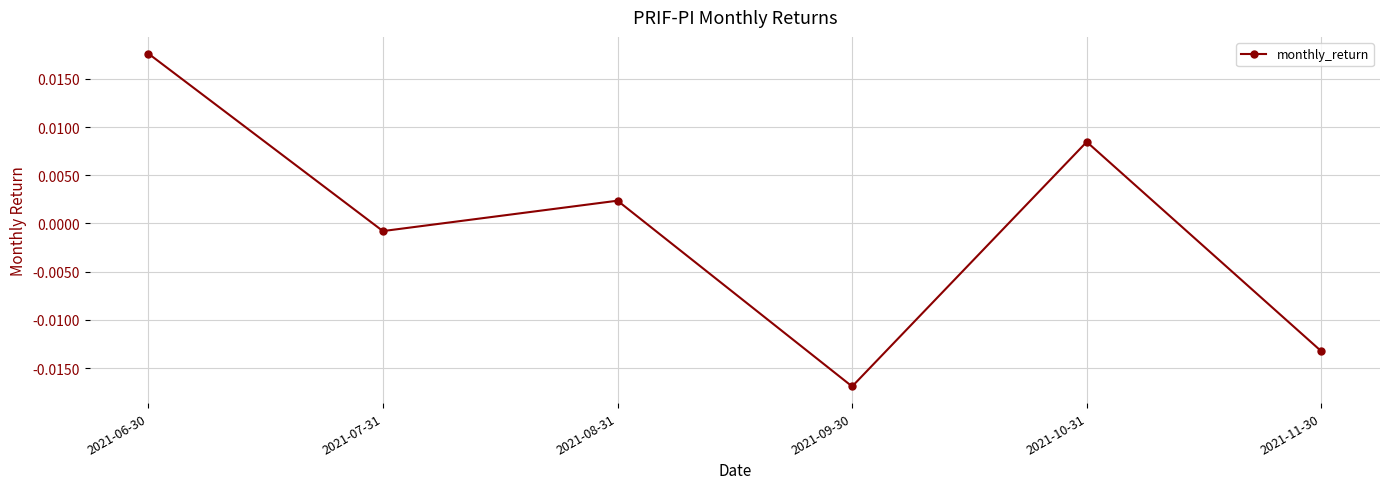

List the labels in order of value, largest first.

2021-06-30, 2021-10-31, 2021-08-31, 2021-07-31, 2021-11-30, 2021-09-30